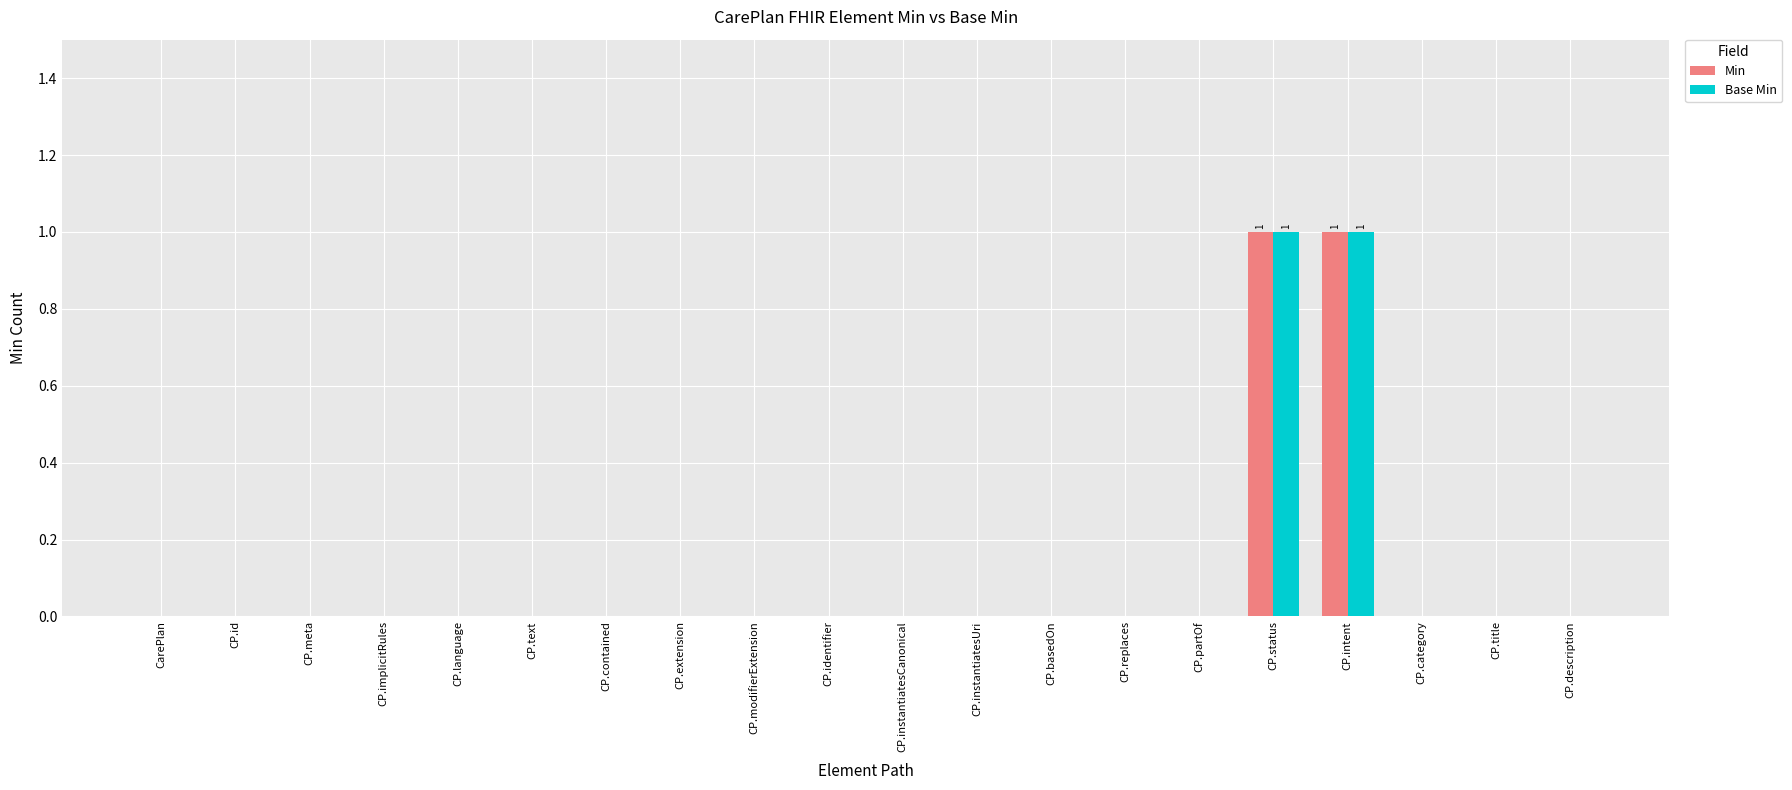

True or false: Base Min has a value of 0 at CP.text.

True